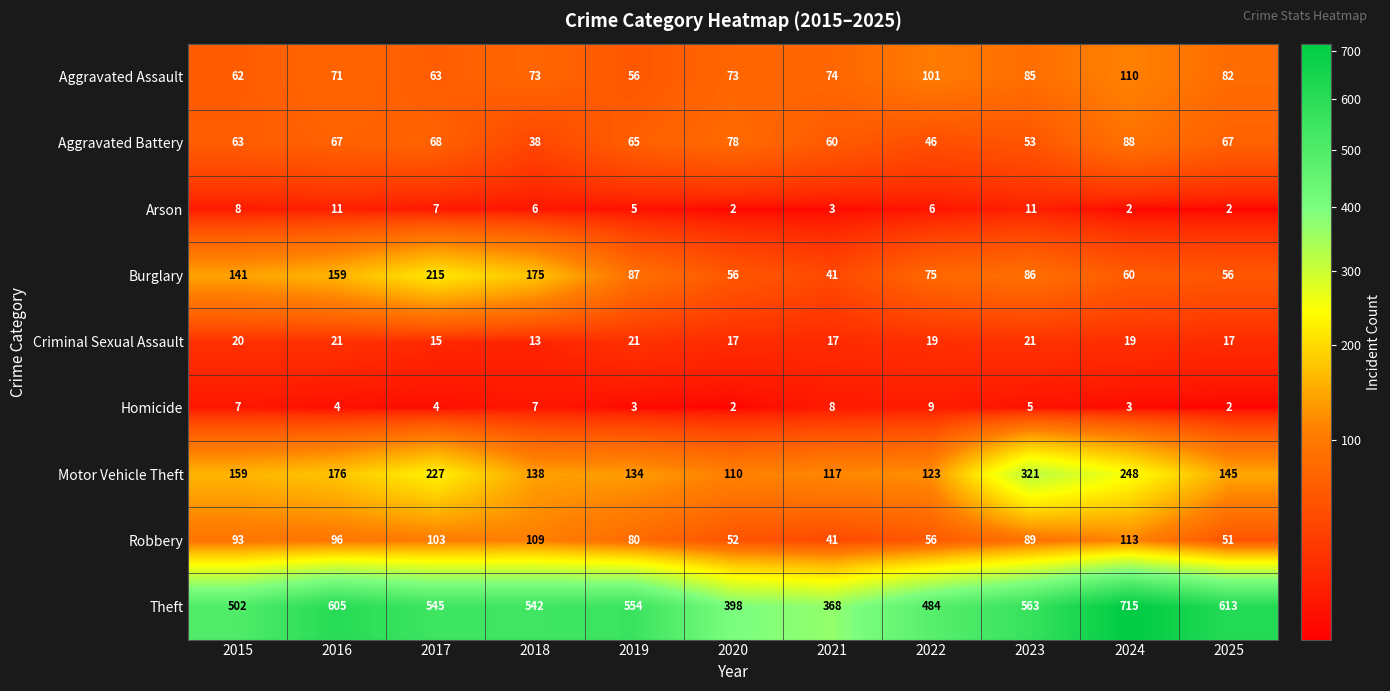

What is the difference between the highest and lowest values at 2018?

536